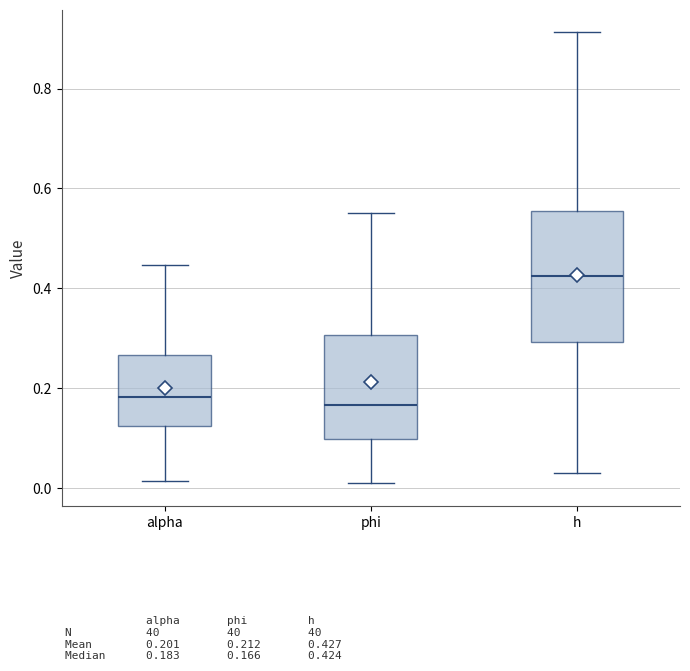

Reading left to right, transcribe this box plot: for each box, give where its median line is, the range the box spans, and where its two whiskers end, as read against the y-axis. The values are not printed on the chart, so give them approximately, as read against the axis.

alpha: median 0.18, box 0.12 to 0.26, whiskers 0.02 to 0.44
phi: median 0.16, box 0.10 to 0.30, whiskers 0.00 to 0.56
h: median 0.42, box 0.30 to 0.56, whiskers 0.02 to 0.92